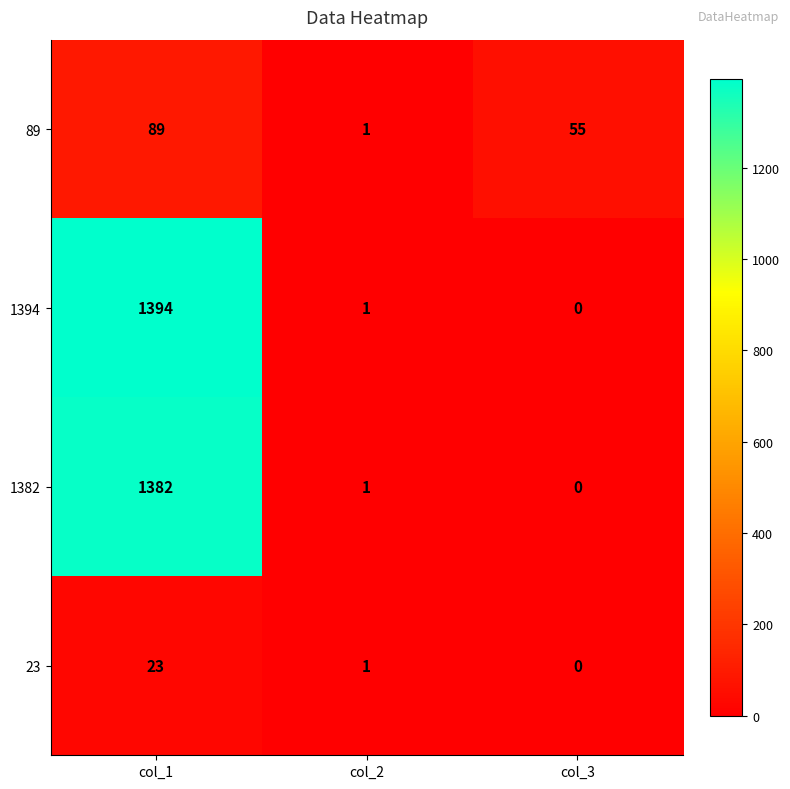

Where does the 1394 series first go above 1?

col_1